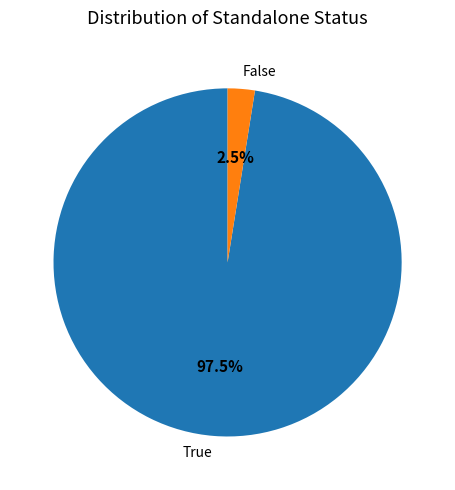

What is the smallest slice in the pie chart?

False